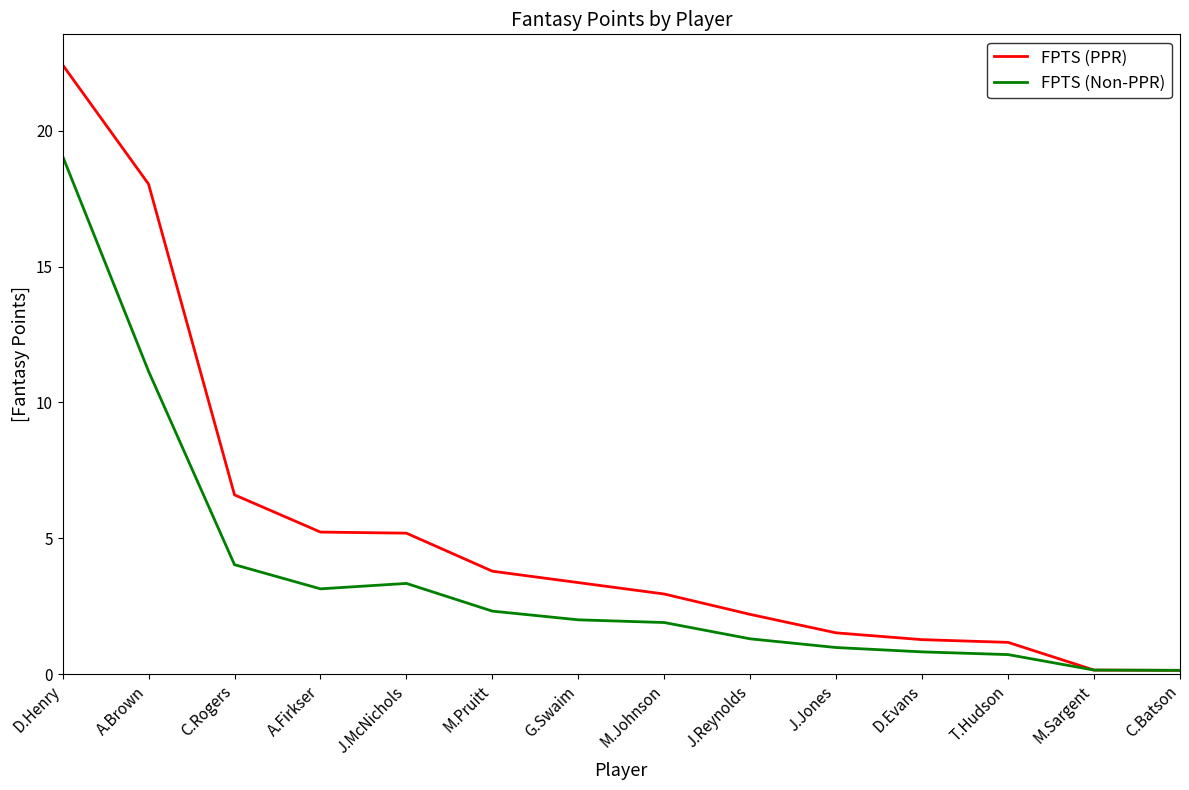

How many distinct data groups are displayed?

2